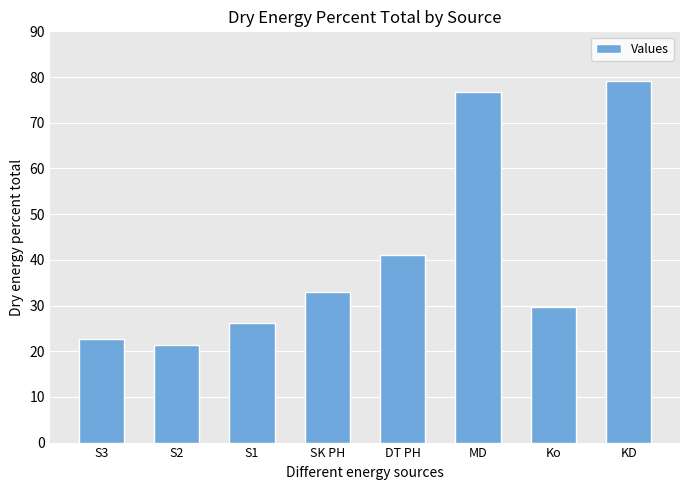

List the labels in order of value, largest first.

KD, MD, DT PH, SK PH, Ko, S1, S3, S2